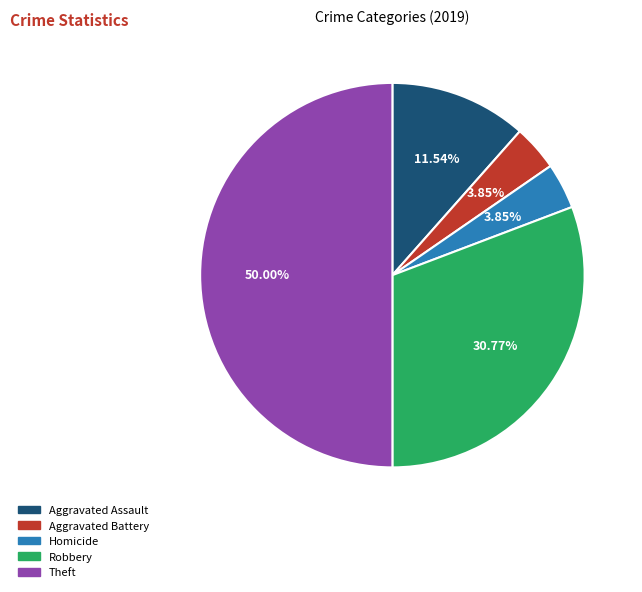

Which slice is the largest?

Theft